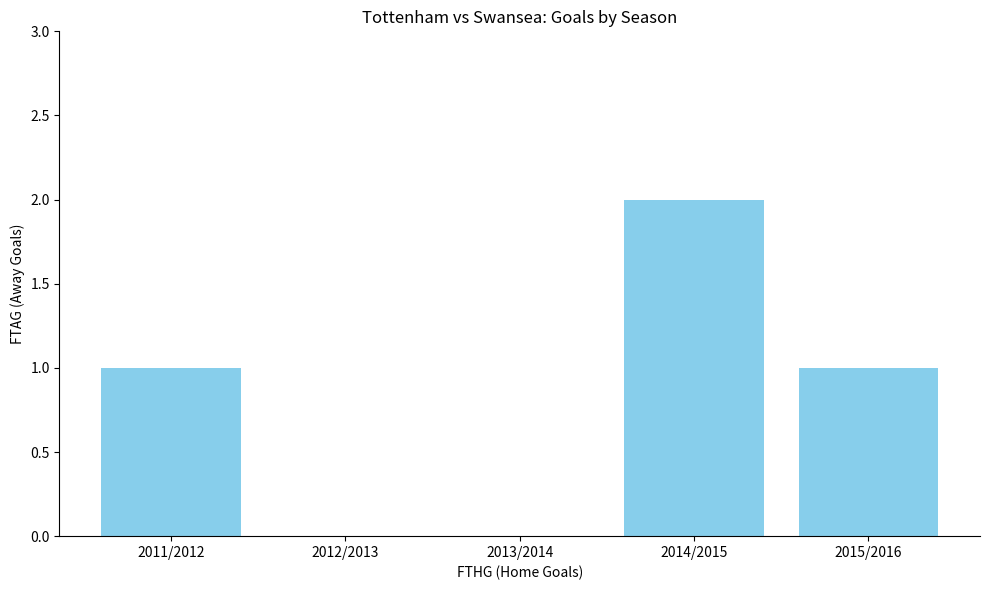

The chart shows a value of 1 at 2011/2012. True or false?

True